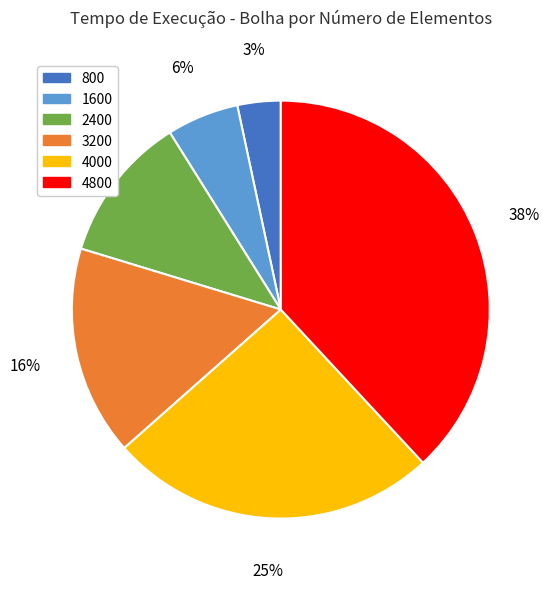

The 800 slice represents 3% of the pie. True or false?

True